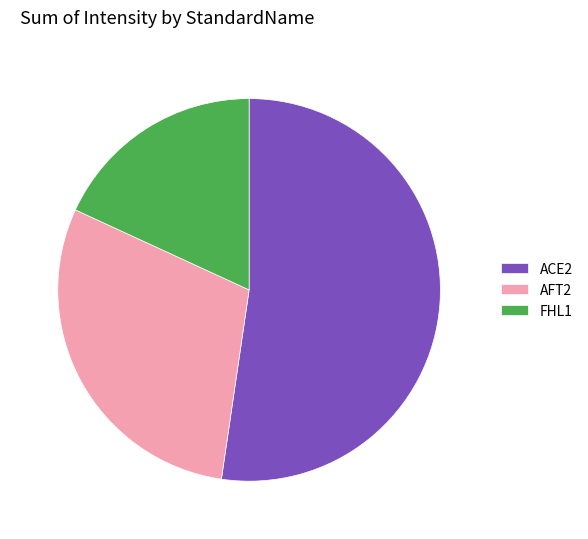

Is there any slice that represents more than half of the pie?

Yes